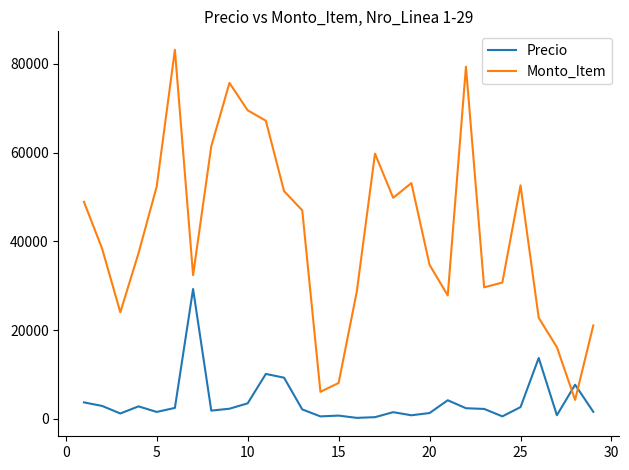

What is the sum of all Monto_Item values?

1213231